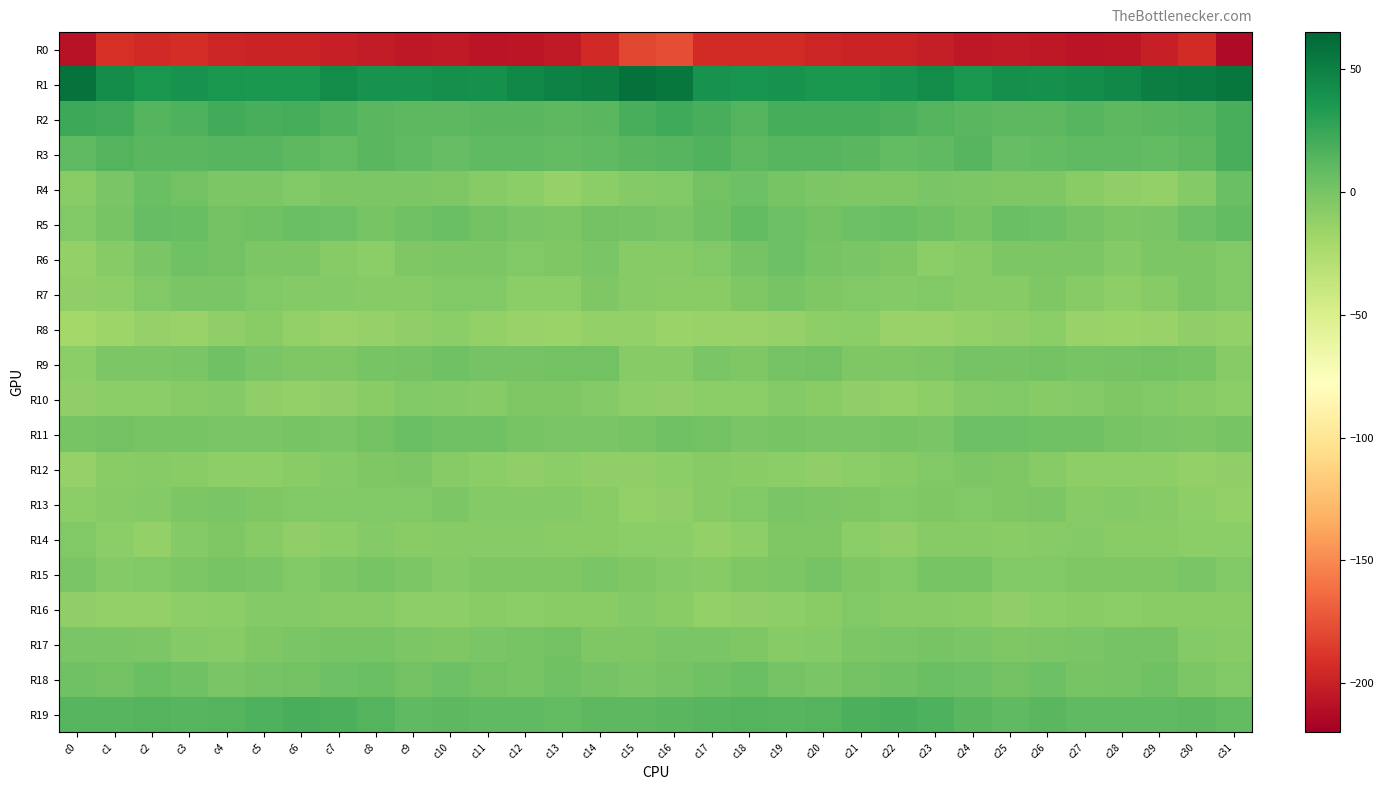

Between c26 and c31, which series saw the biggest shift?

R1